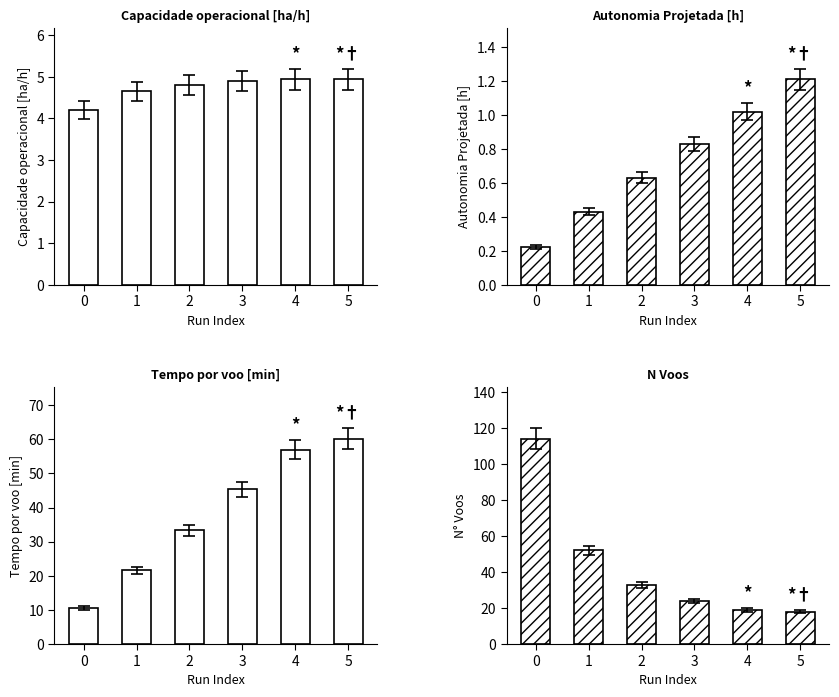

The Autonomia Projetada [h] series shows 1.2 at 5. True or false?

True